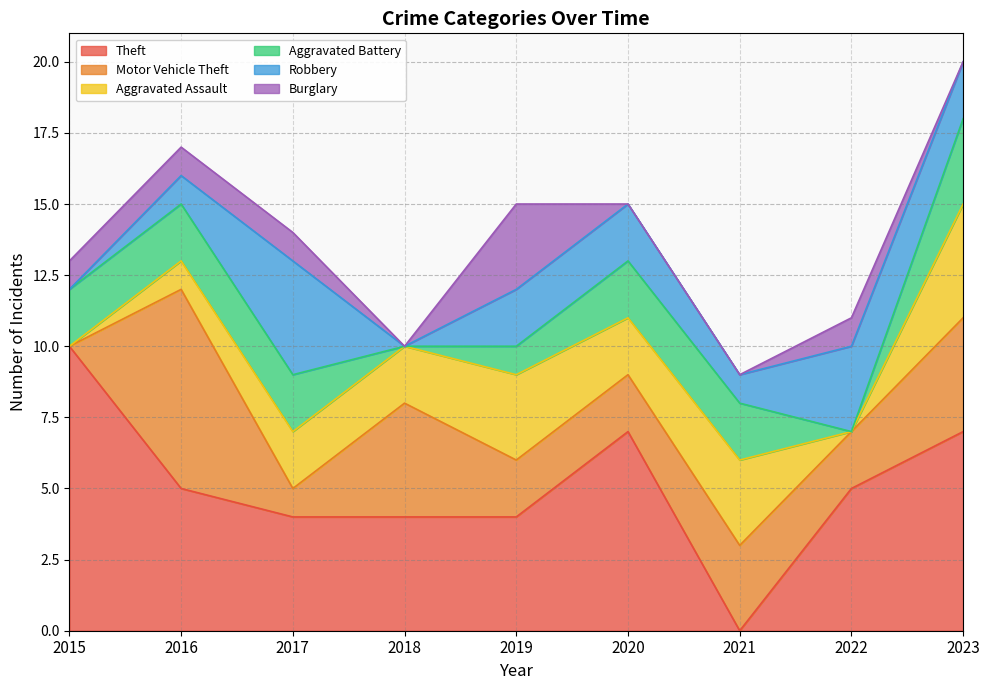

List the series in order of their peak value, lowest first.

Aggravated Battery, Burglary, Aggravated Assault, Robbery, Motor Vehicle Theft, Theft